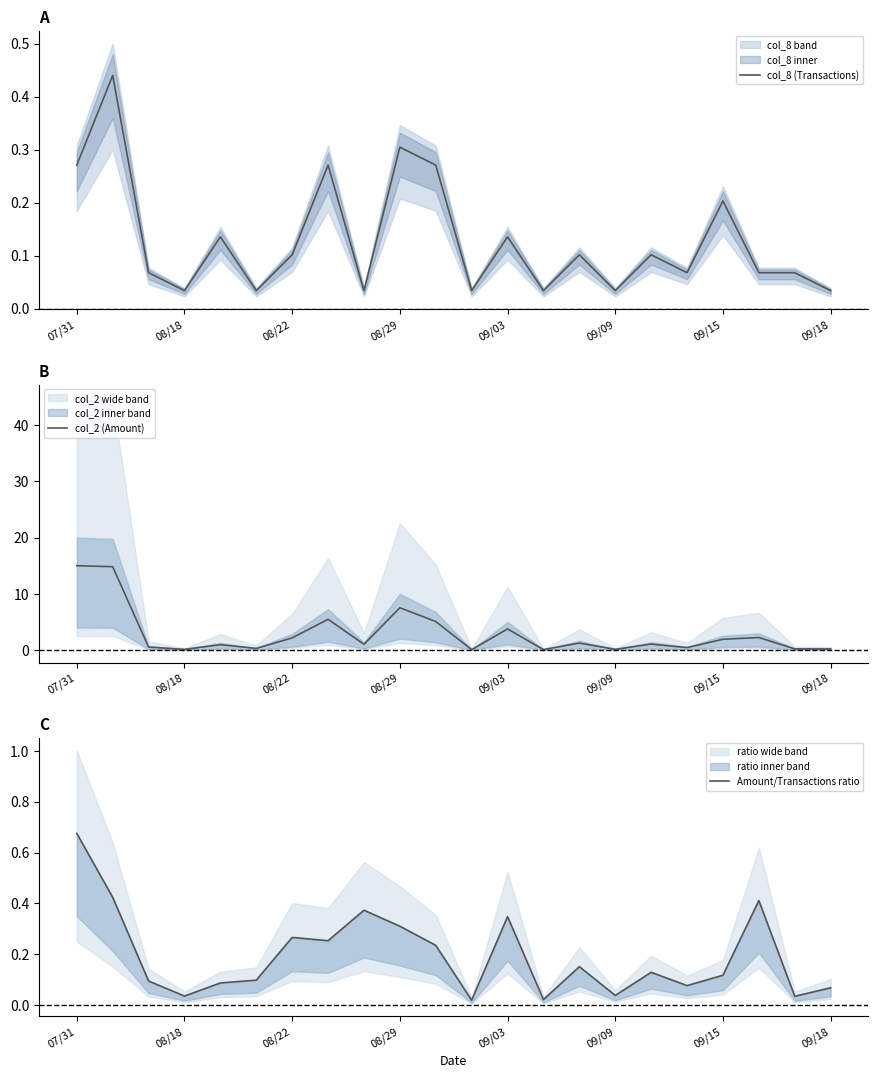

True or false: Amount/Transactions ratio and col_8 (Transactions) intersect in this chart.

True